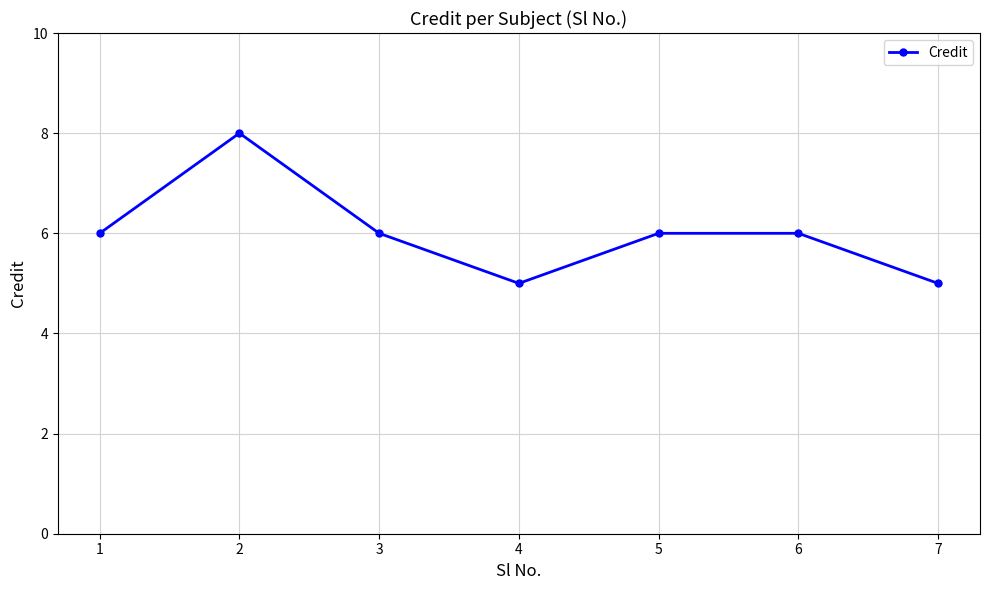

What is the maximum value shown in the chart?

8